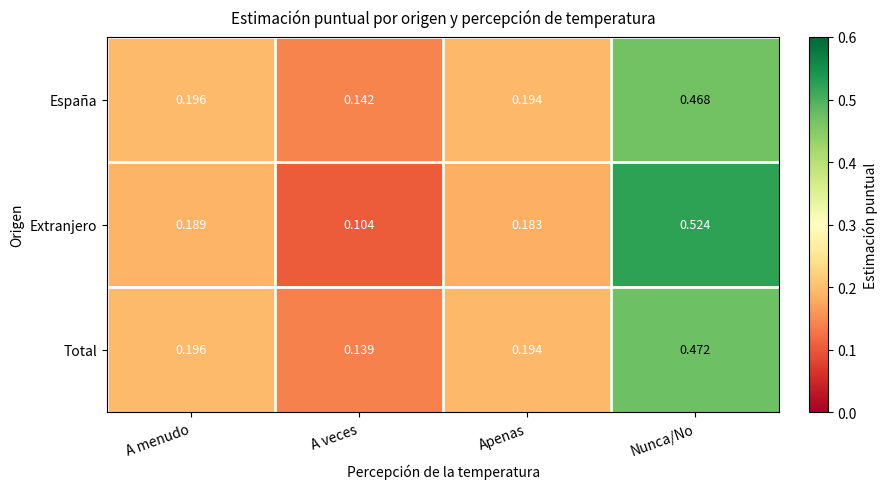

At which category does the chart reach its peak across all series?

Nunca/No